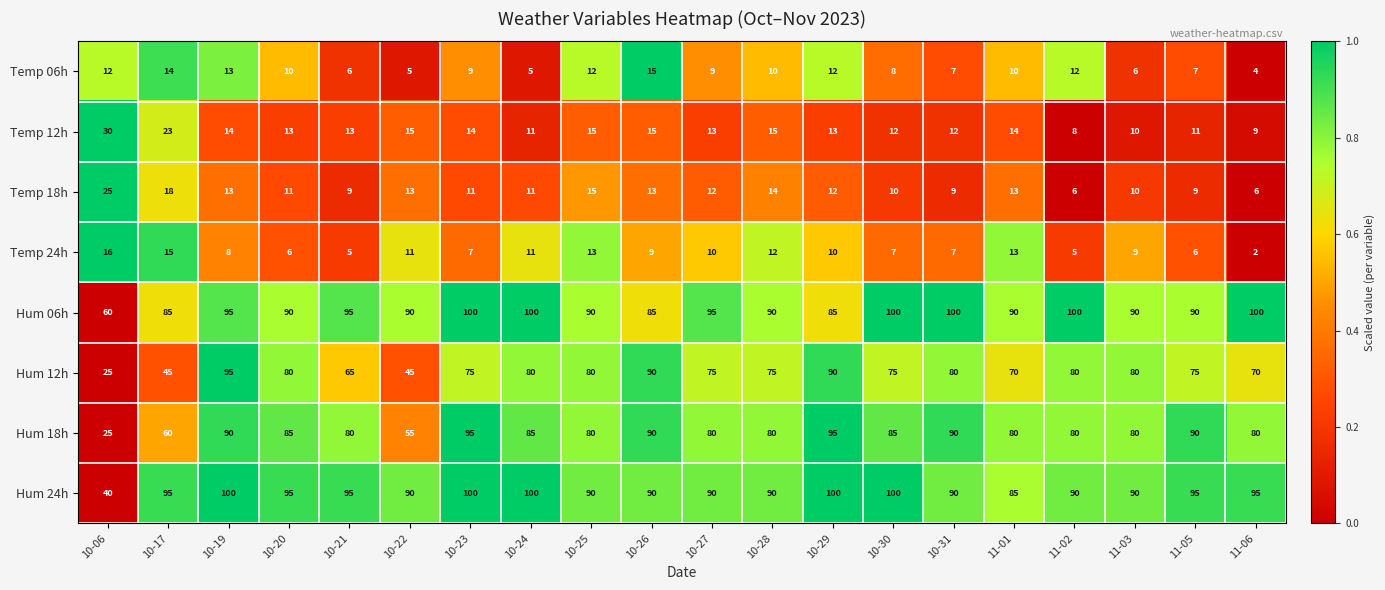

At which category is the sum across all series the highest?

10-19